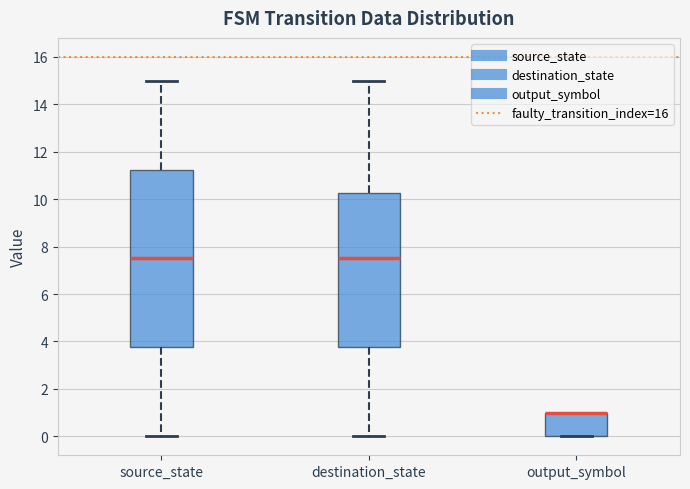

Reading left to right, transcribe this box plot: for each box, give where its median line is, the range the box spans, and where its two whiskers end, as read against the y-axis. The values are not printed on the chart, so give them approximately, as read against the axis.

source_state: median 7.6, box 3.8 to 11.2, whiskers 0.0 to 15.0
destination_state: median 7.6, box 3.8 to 10.2, whiskers 0.0 to 15.0
output_symbol: median 1.0 (drawn on the box's upper edge), box 0.0 to 1.0, whiskers 0.0 to 1.0